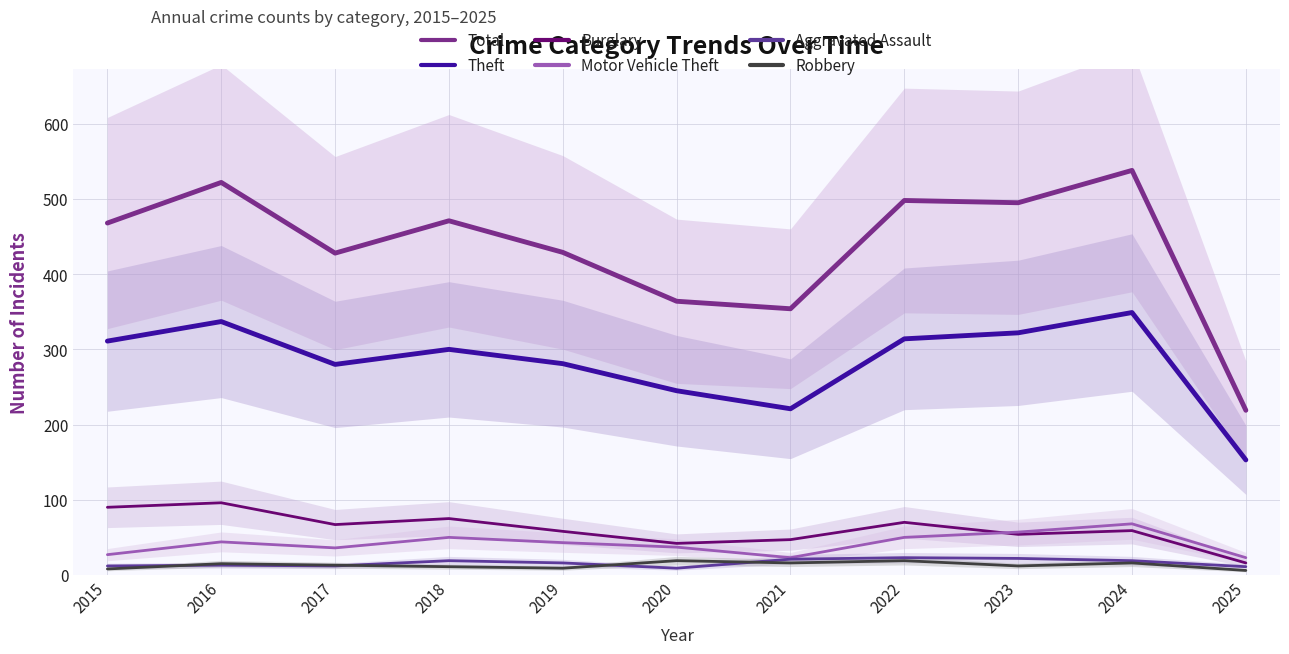

Does the chart display data point markers on the line(s)?

No